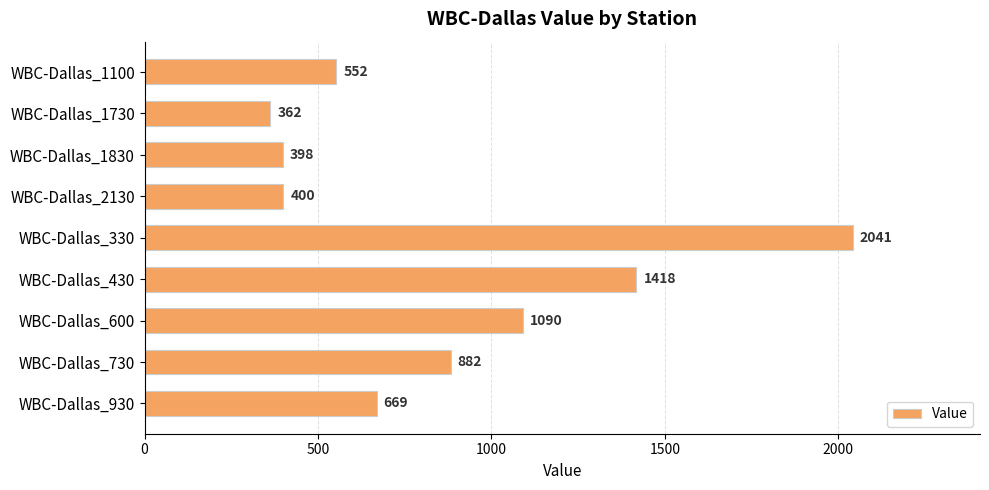

Between WBC-Dallas_330 and WBC-Dallas_930, which is larger?

WBC-Dallas_330